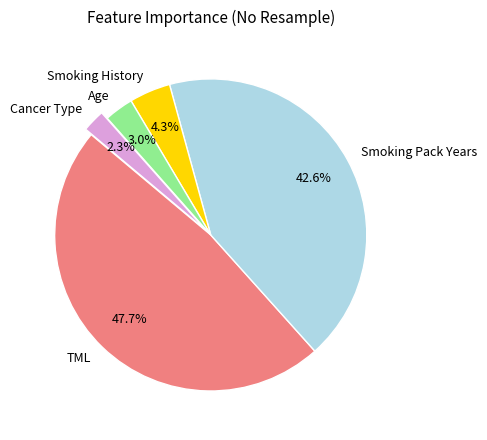

What is the largest slice in the pie chart?

TML